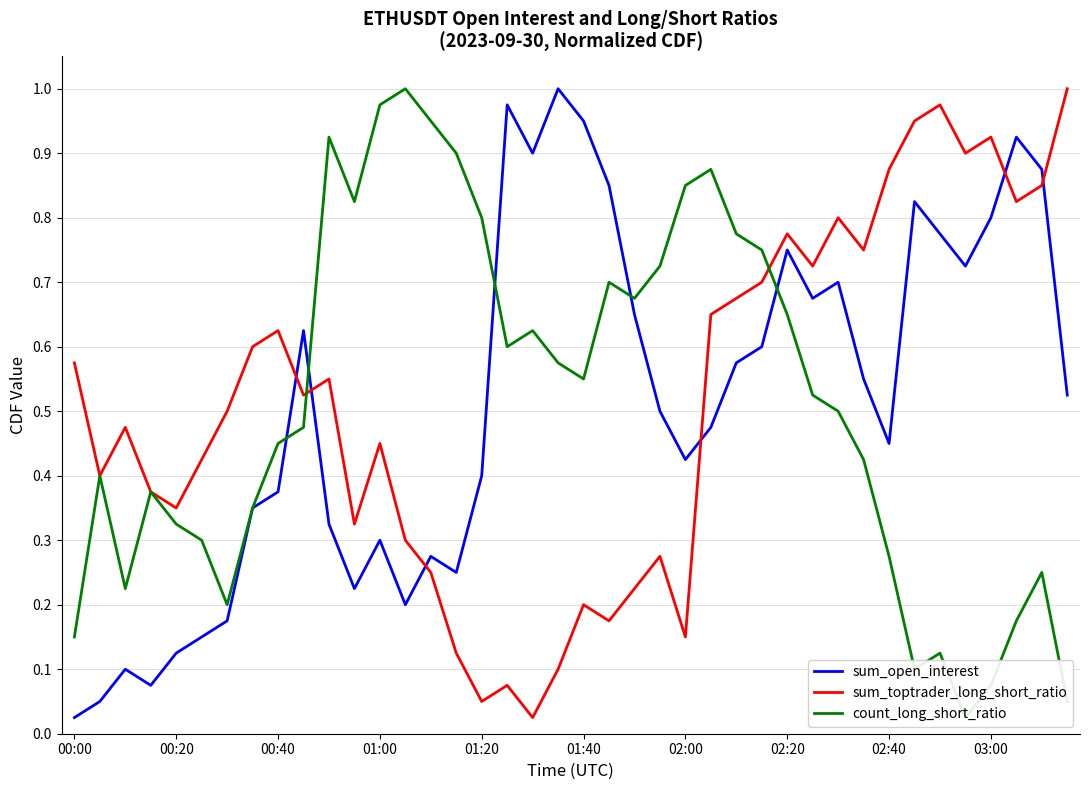

Where is sum_open_interest nearest to the value 0?

00:00